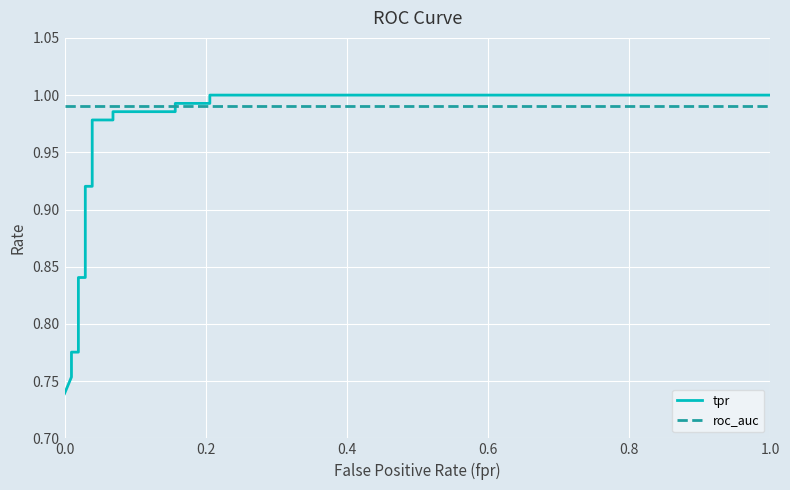

At how many categories does at least one series exceed 0?

19